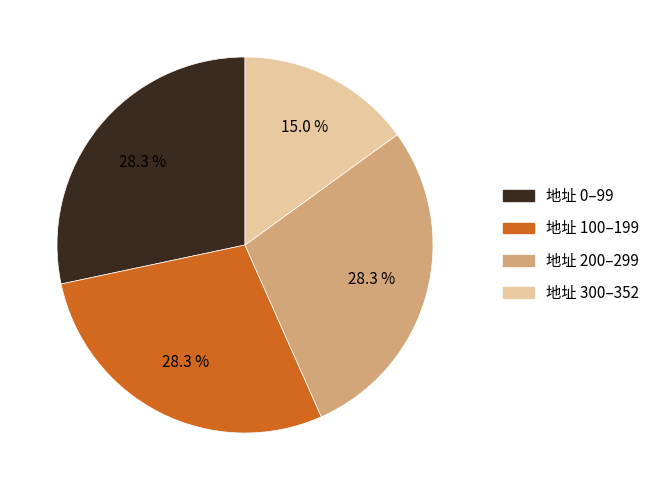

To the nearest percent, what is the average slice percentage?

25%